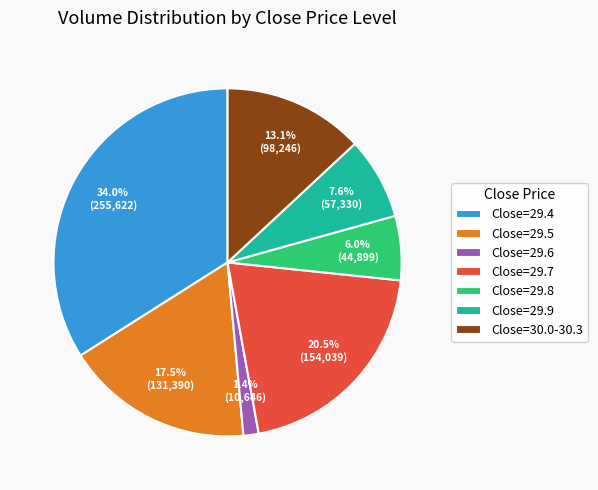

What is the ratio of the value at Close=29.7 to the value at Close=30.0-30.3?

1.6